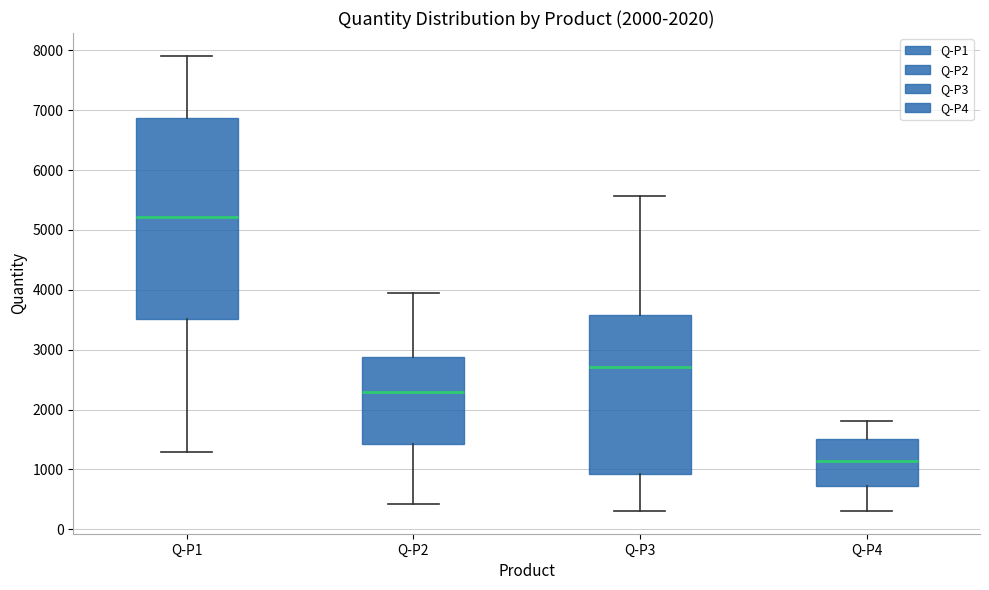

Which box has the lowest median line?

Q-P4